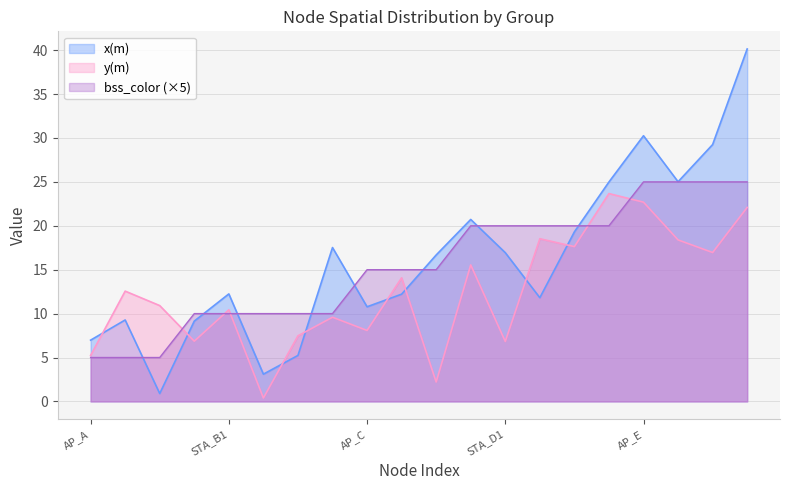

What is the difference between the highest and lowest values at STA_C2?

14.5